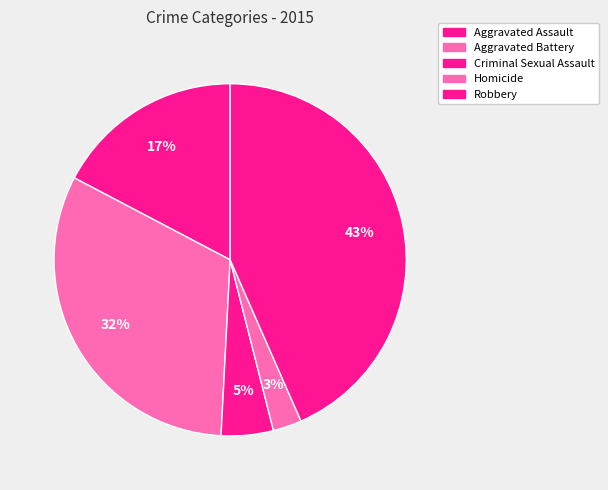

What percentage is the Robbery slice, to the nearest percent?

43%